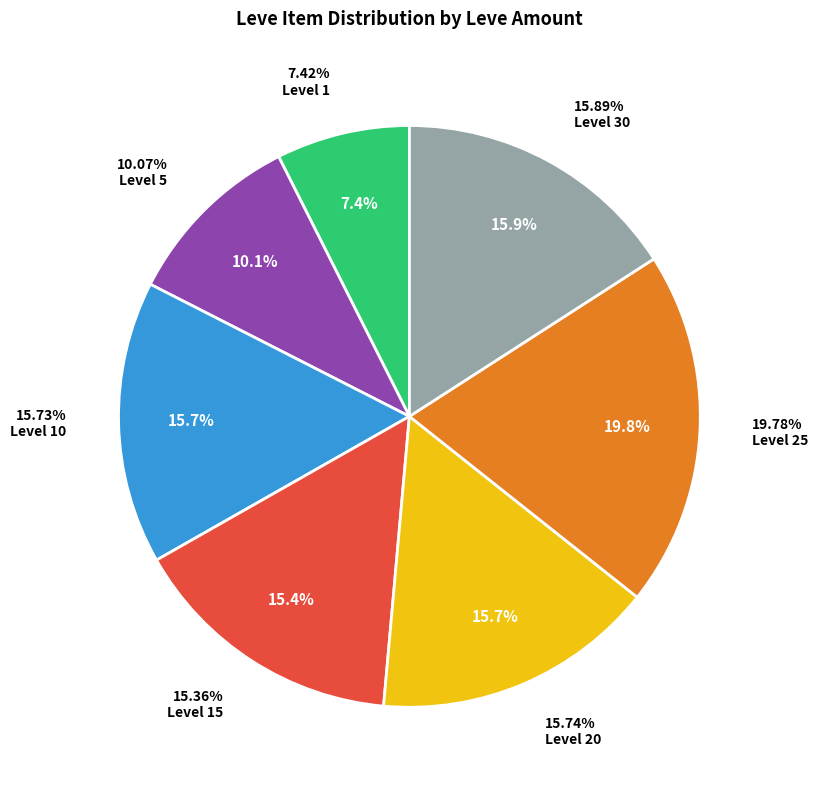

Is there any slice that represents more than half of the pie?

No